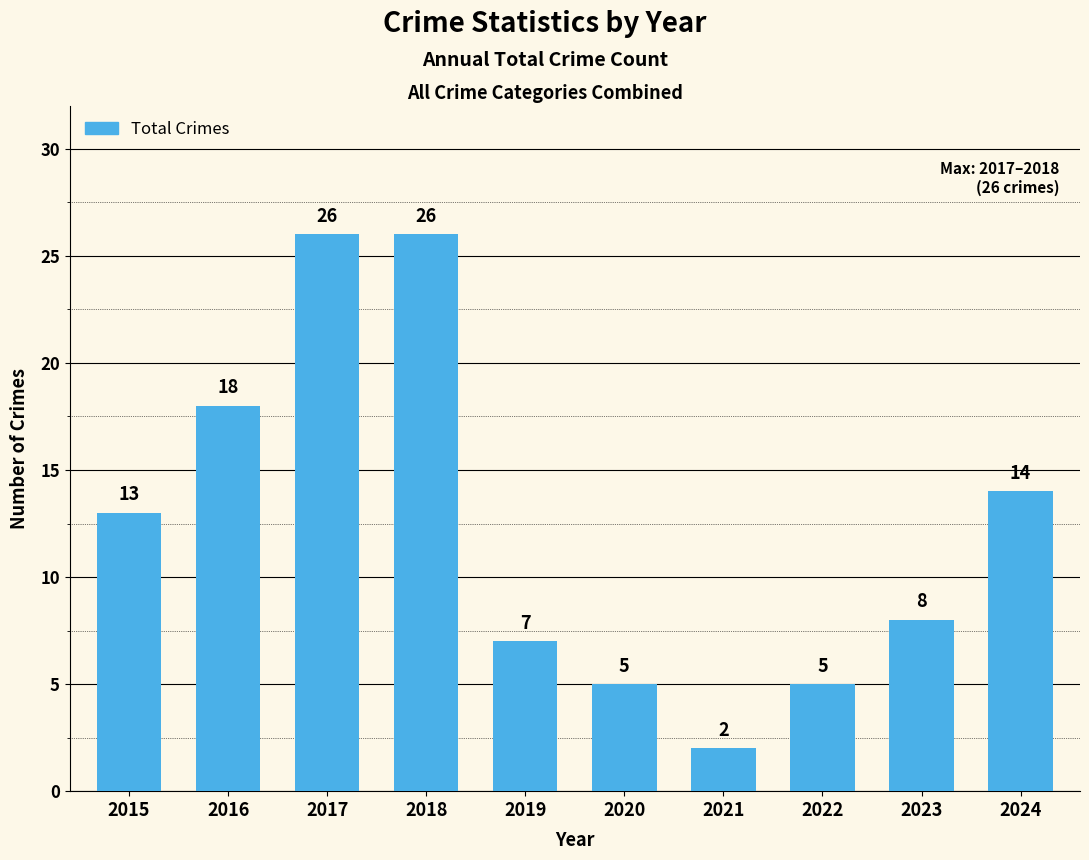

What is the sum of the values at 2022 and 2016?

23